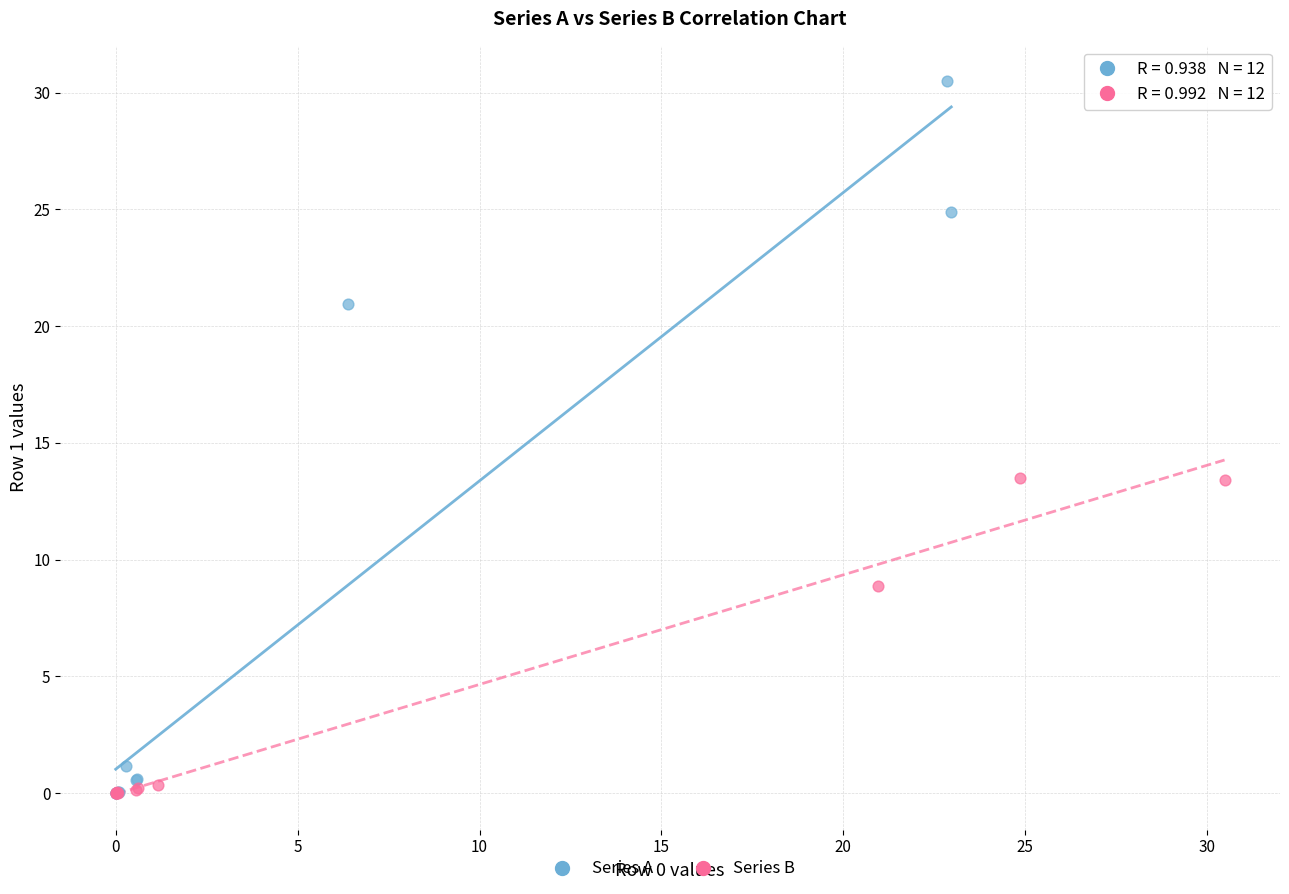

Which series reaches the maximum Y coordinate?

Series A